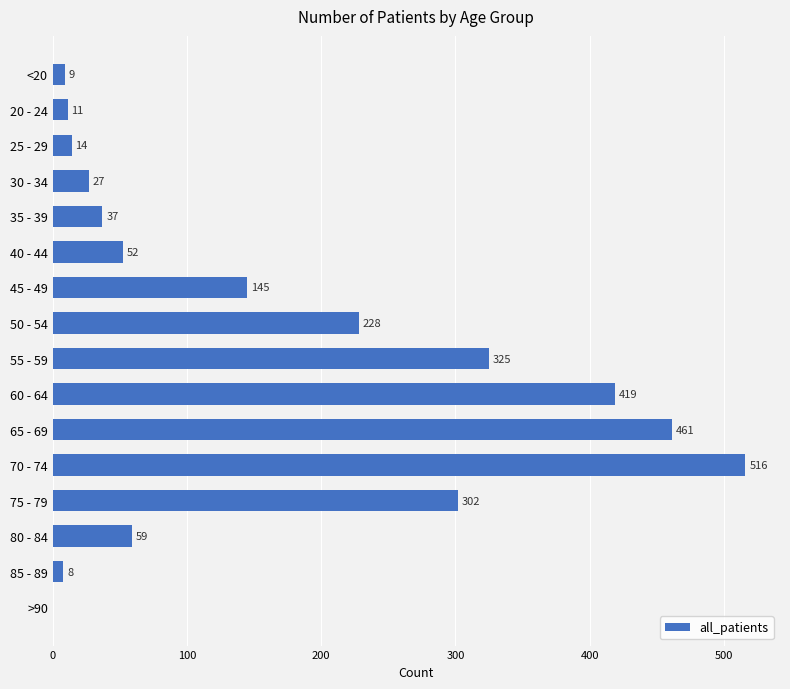

At which label is the value closest to 258?

50 - 54